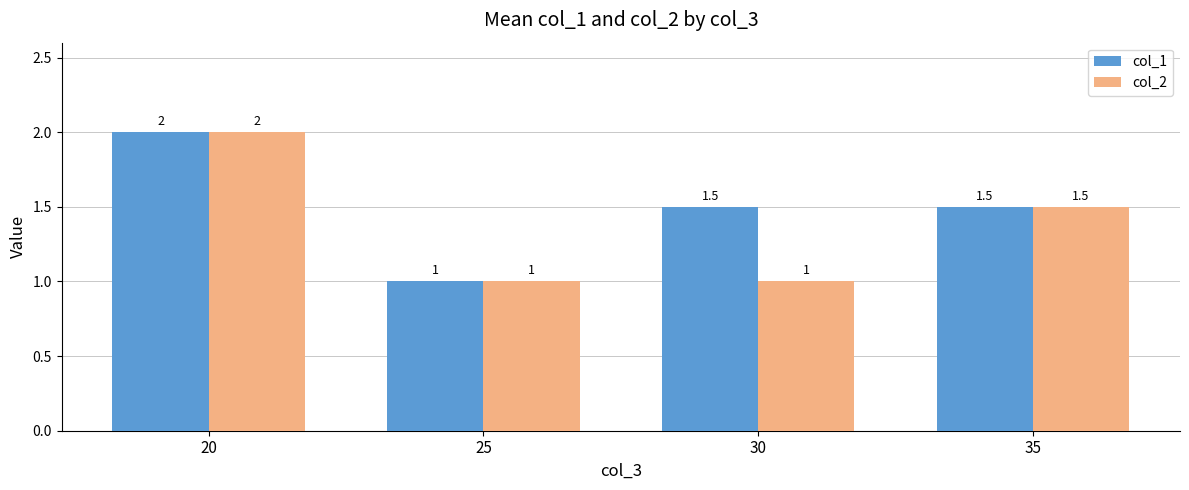

How many bars are there in total?

8